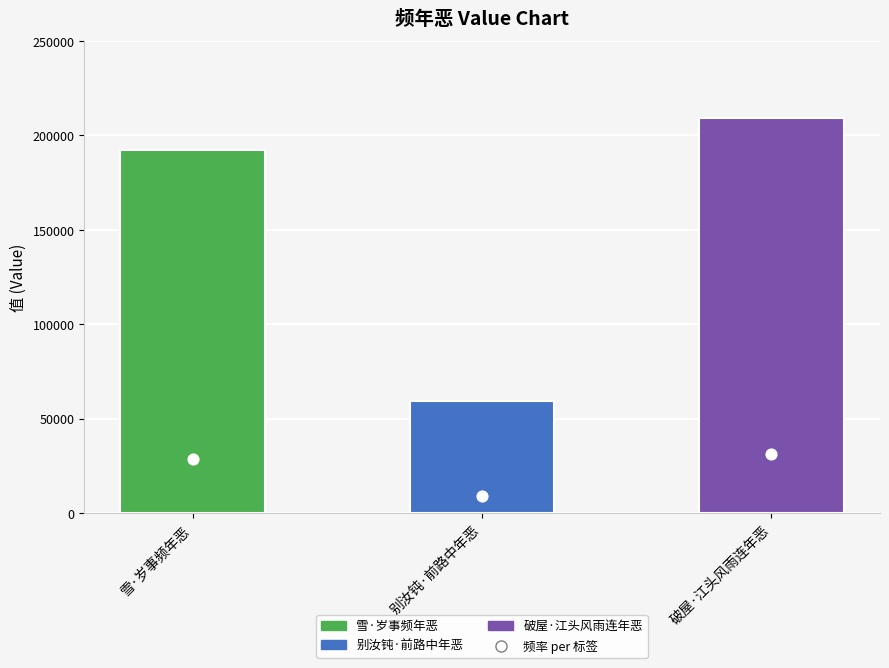

Between 别汝钝·前路中年恶 and 雪·岁事频年恶, which is larger?

雪·岁事频年恶